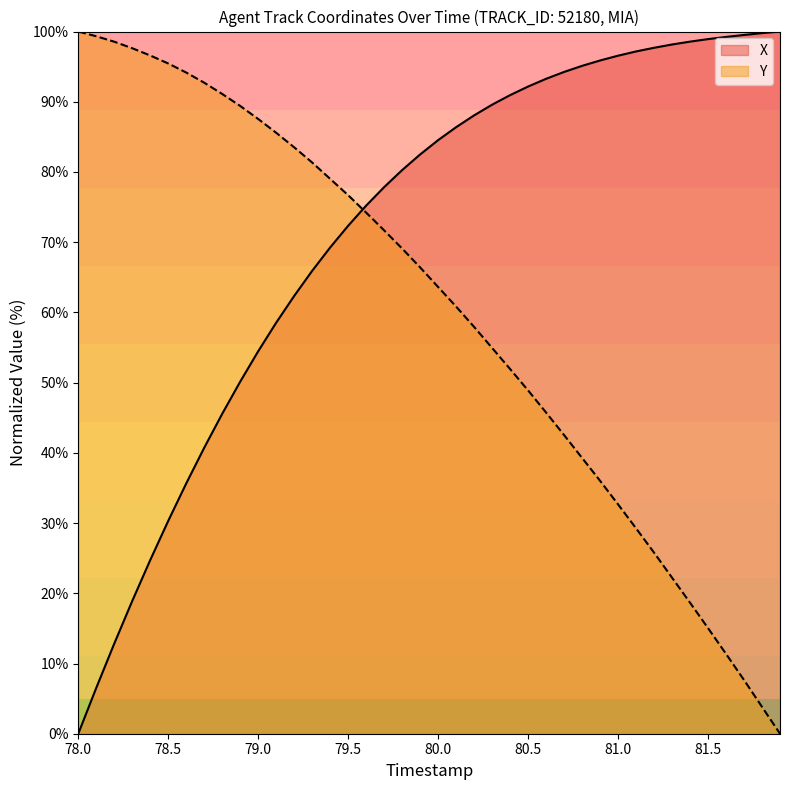

Rank the series by their average value, from highest to lowest.

X, Y